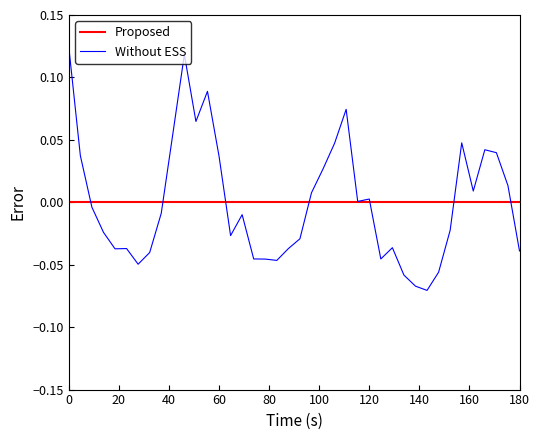

List the series in order of their peak value, lowest first.

Proposed, Without ESS